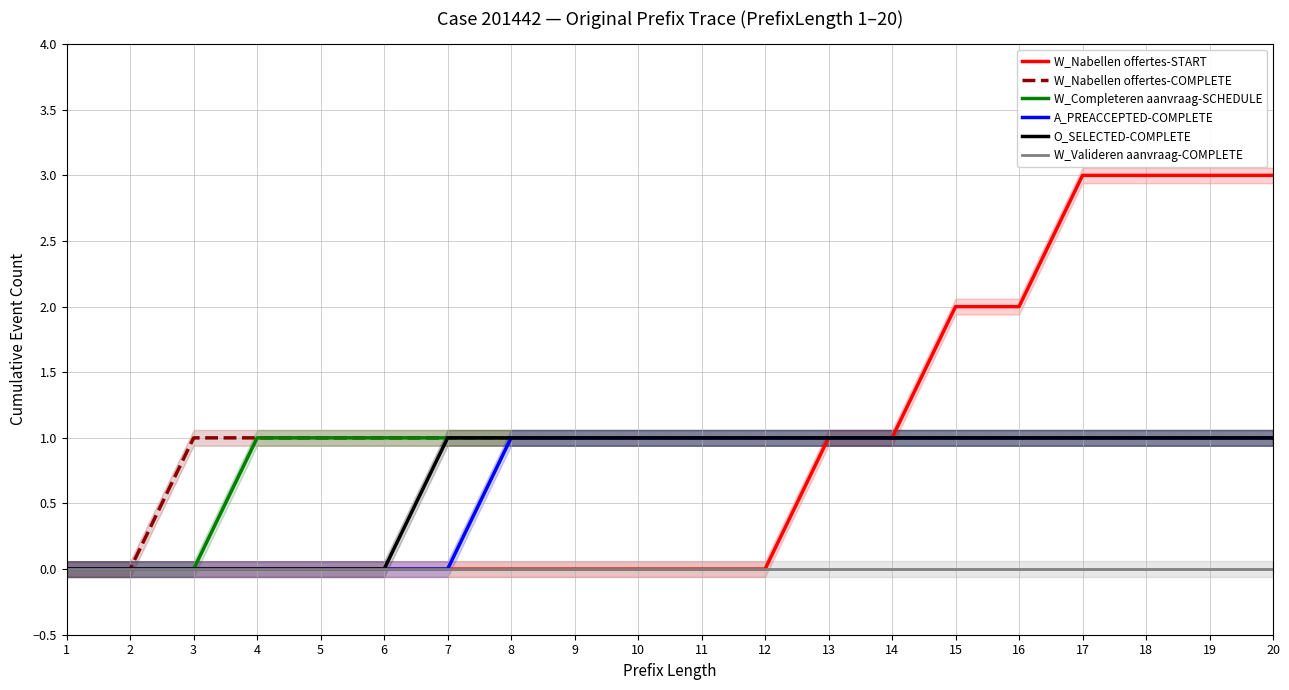

At which category is the sum across all series the highest?

17